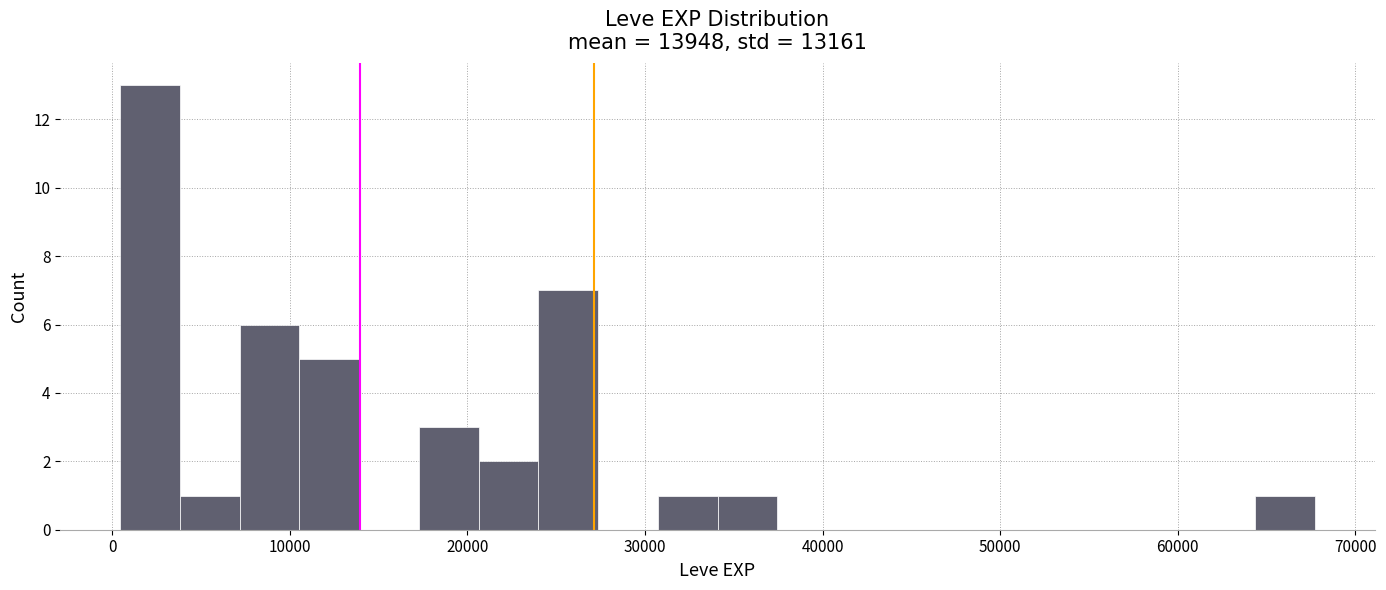

Around what value on the x-axis is the tallest bar? Give the approximate position of its centre, as read against the axis.

2000